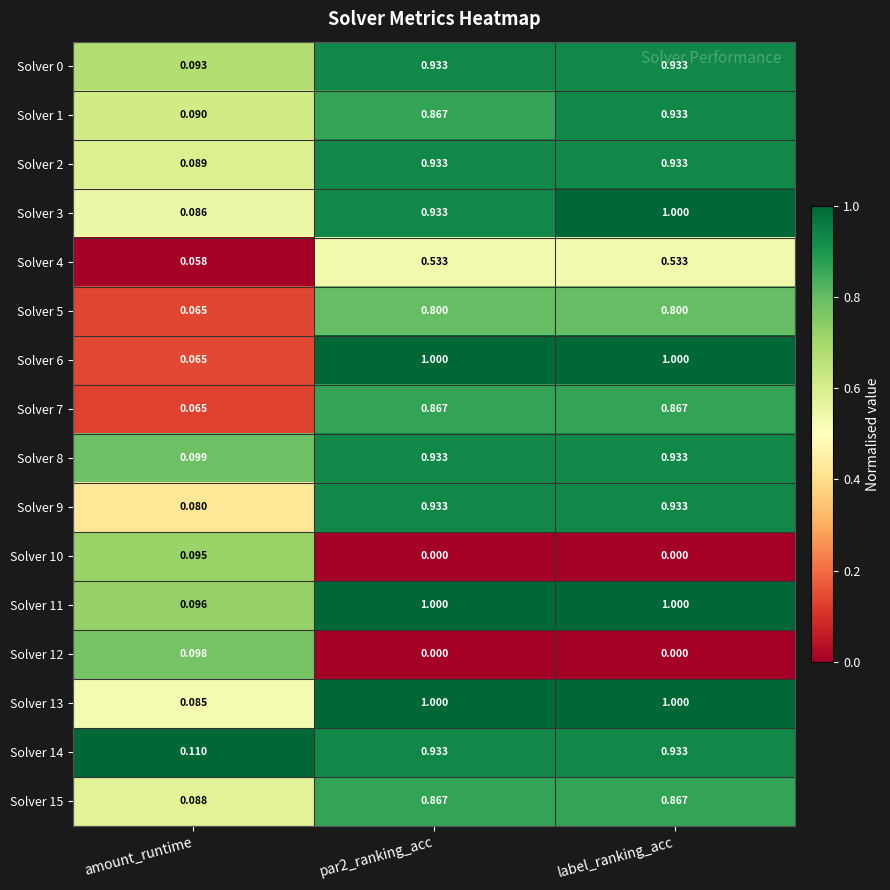

At which label does Solver 10 reach its peak?

amount_runtime